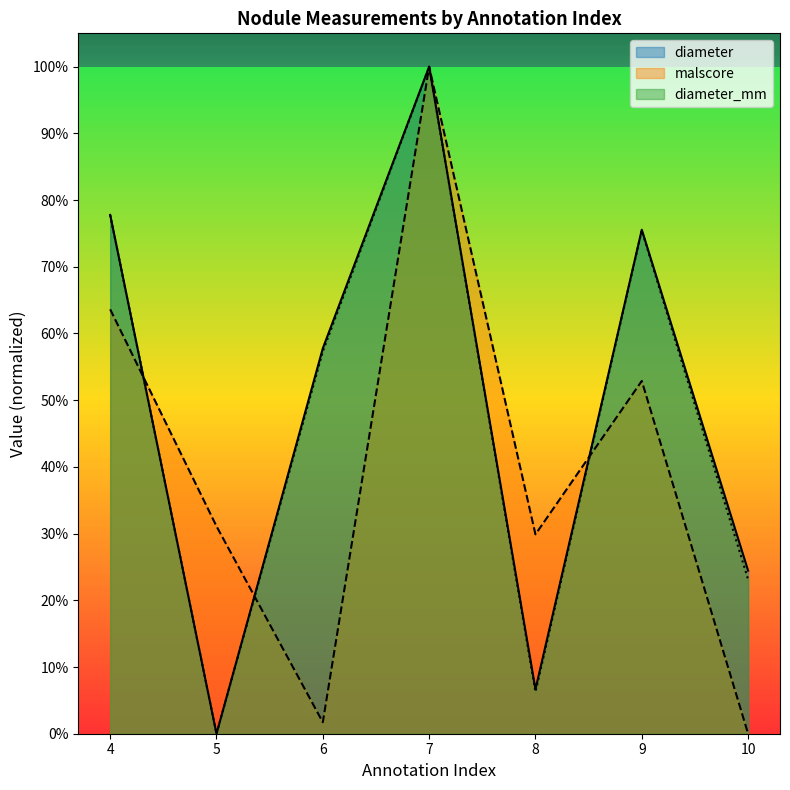

The diameter series shows 0.8 at 4. True or false?

True